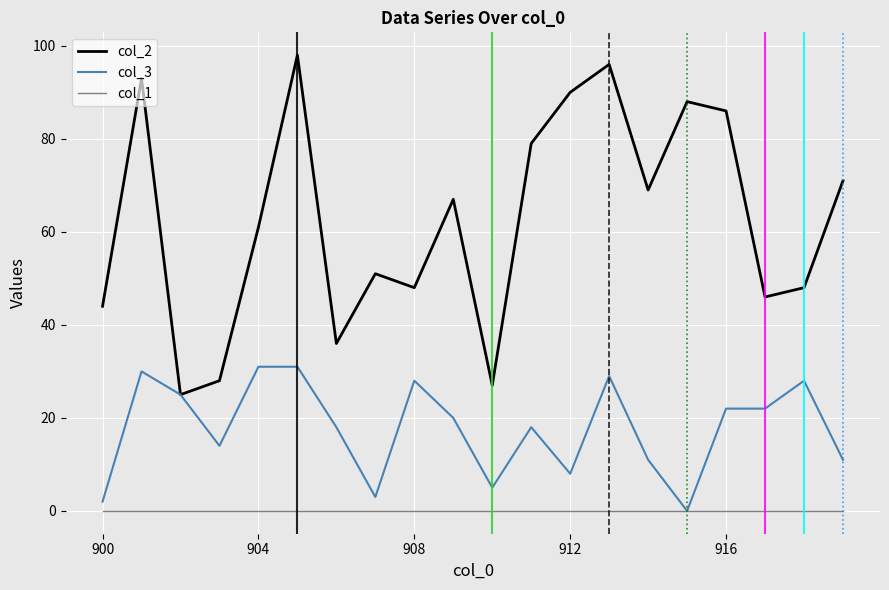

True or false: col_1 and col_2 intersect in this chart.

False